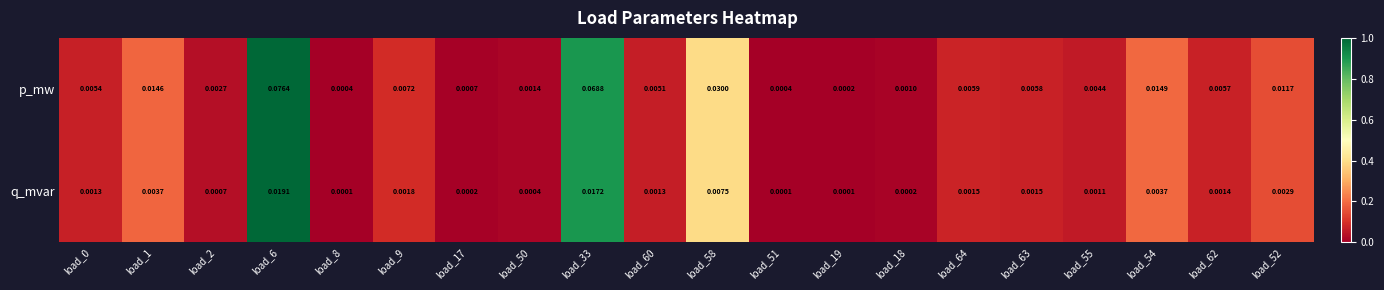

Rank the series by their maximum value, from lowest to highest.

q_mvar, p_mw